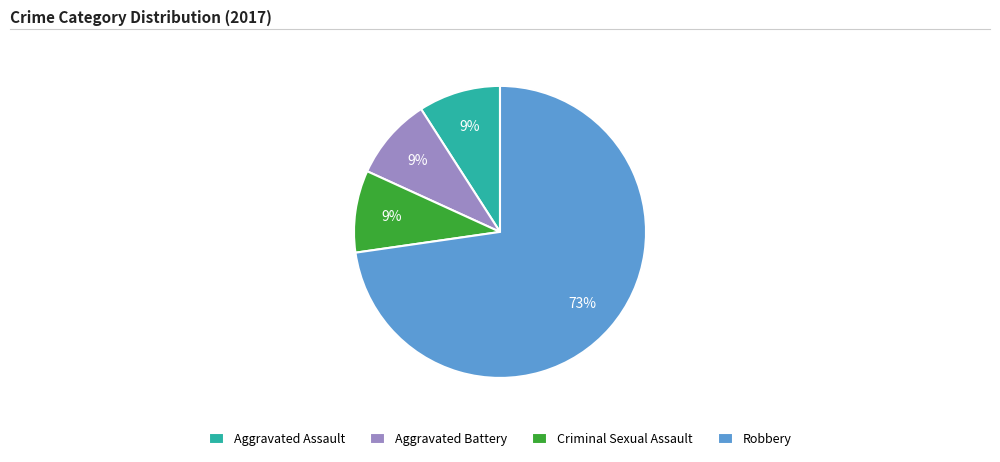

Is the sum of Aggravated Battery and Robbery greater than half?

Yes